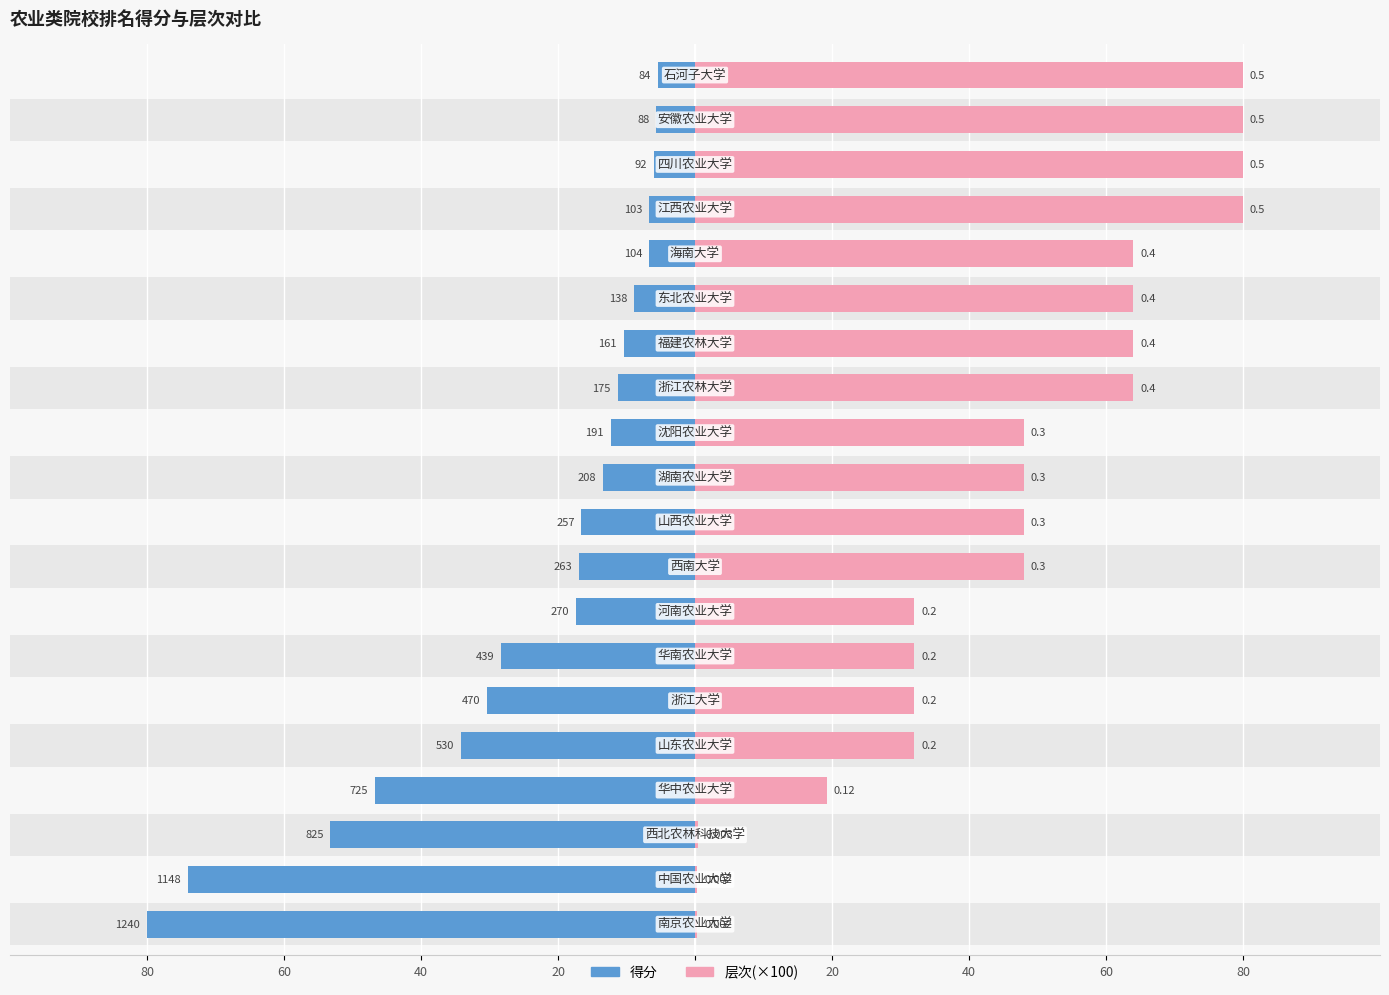

Reading left to right, what are all the values shown in this chart?

得分: 80.0	74.1	53.2	46.8	34.2	30.3	28.3	17.4	17.0	16.6	13.4	12.3	11.3	10.4	8.9	6.7	6.6	5.9	5.7	5.4
层次: 0.3	0.3	0.5	19.2	32.0	32.0	32.0	32.0	48.0	48.0	48.0	48.0	64.0	64.0	64.0	64.0	80.0	80.0	80.0	80.0